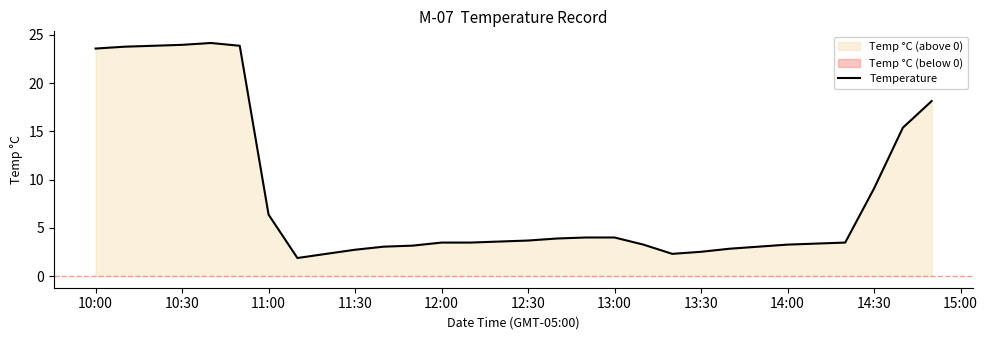

True or false: there are more than 0 points higher than both neighbors.

True